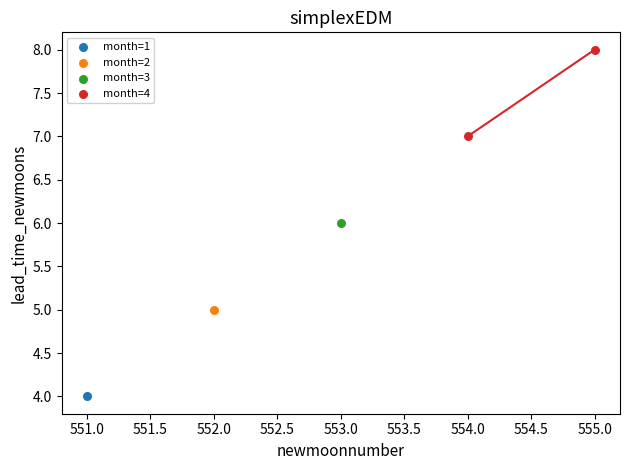

What are all the series names shown in the legend?

month=1, month=2, month=3, month=4